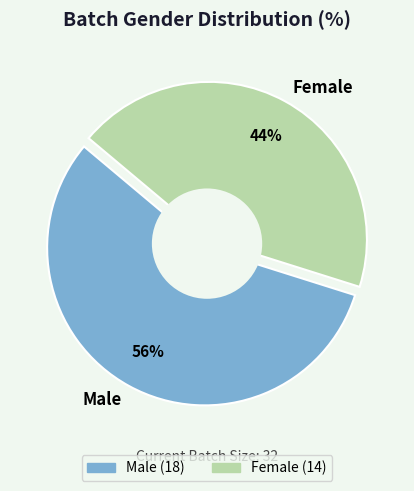

What is the change in value from Male to Female?

-4